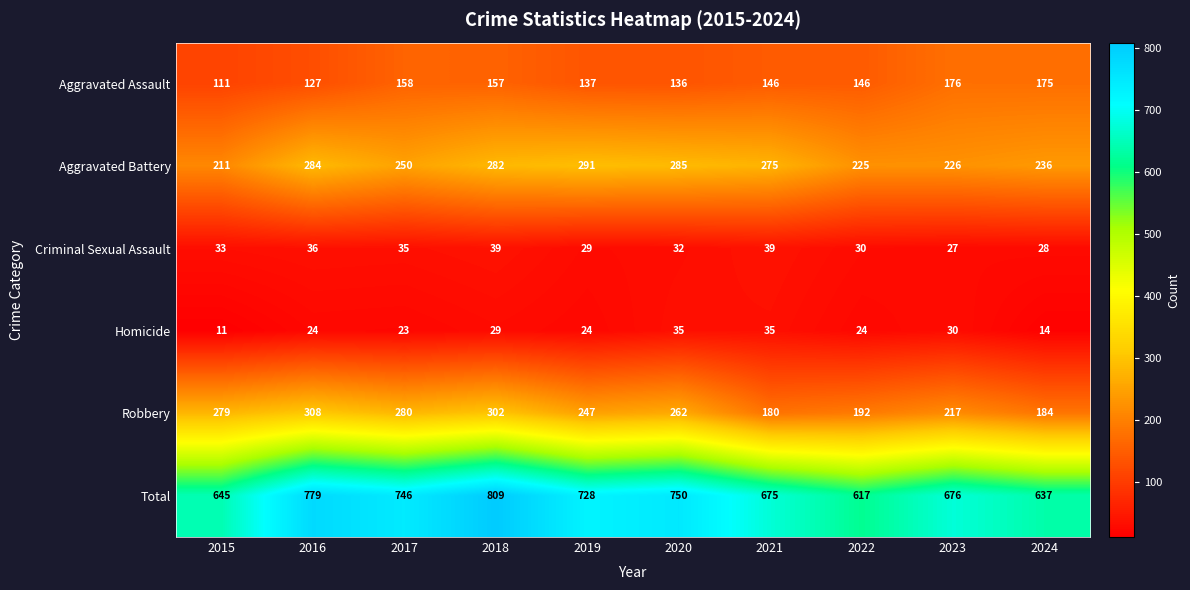

What is the minimum value shown in the chart?

11